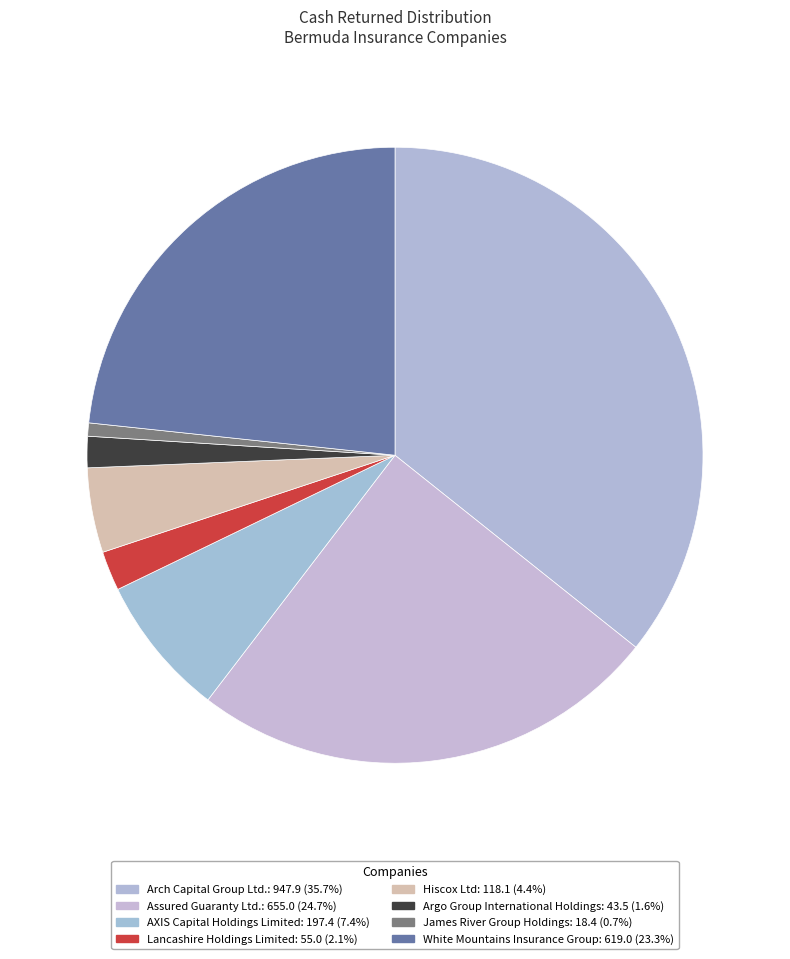

What percentage is the Hiscox Ltd slice, to the nearest percent?

4%